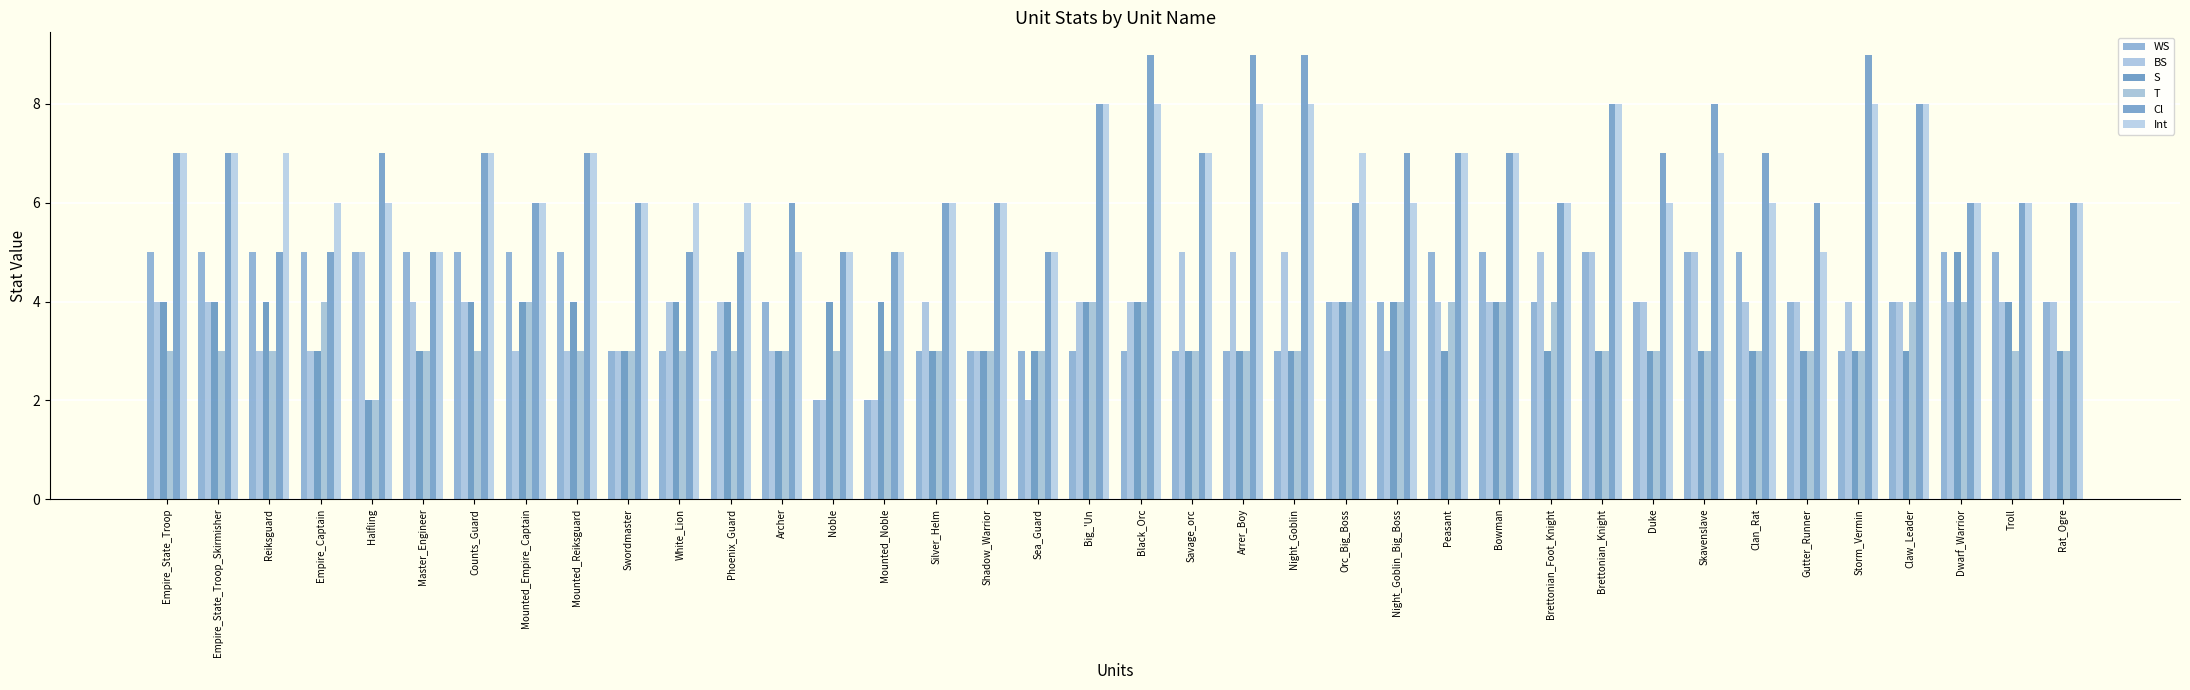

What is the approximate value of T at Dwarf_Warrior?

4